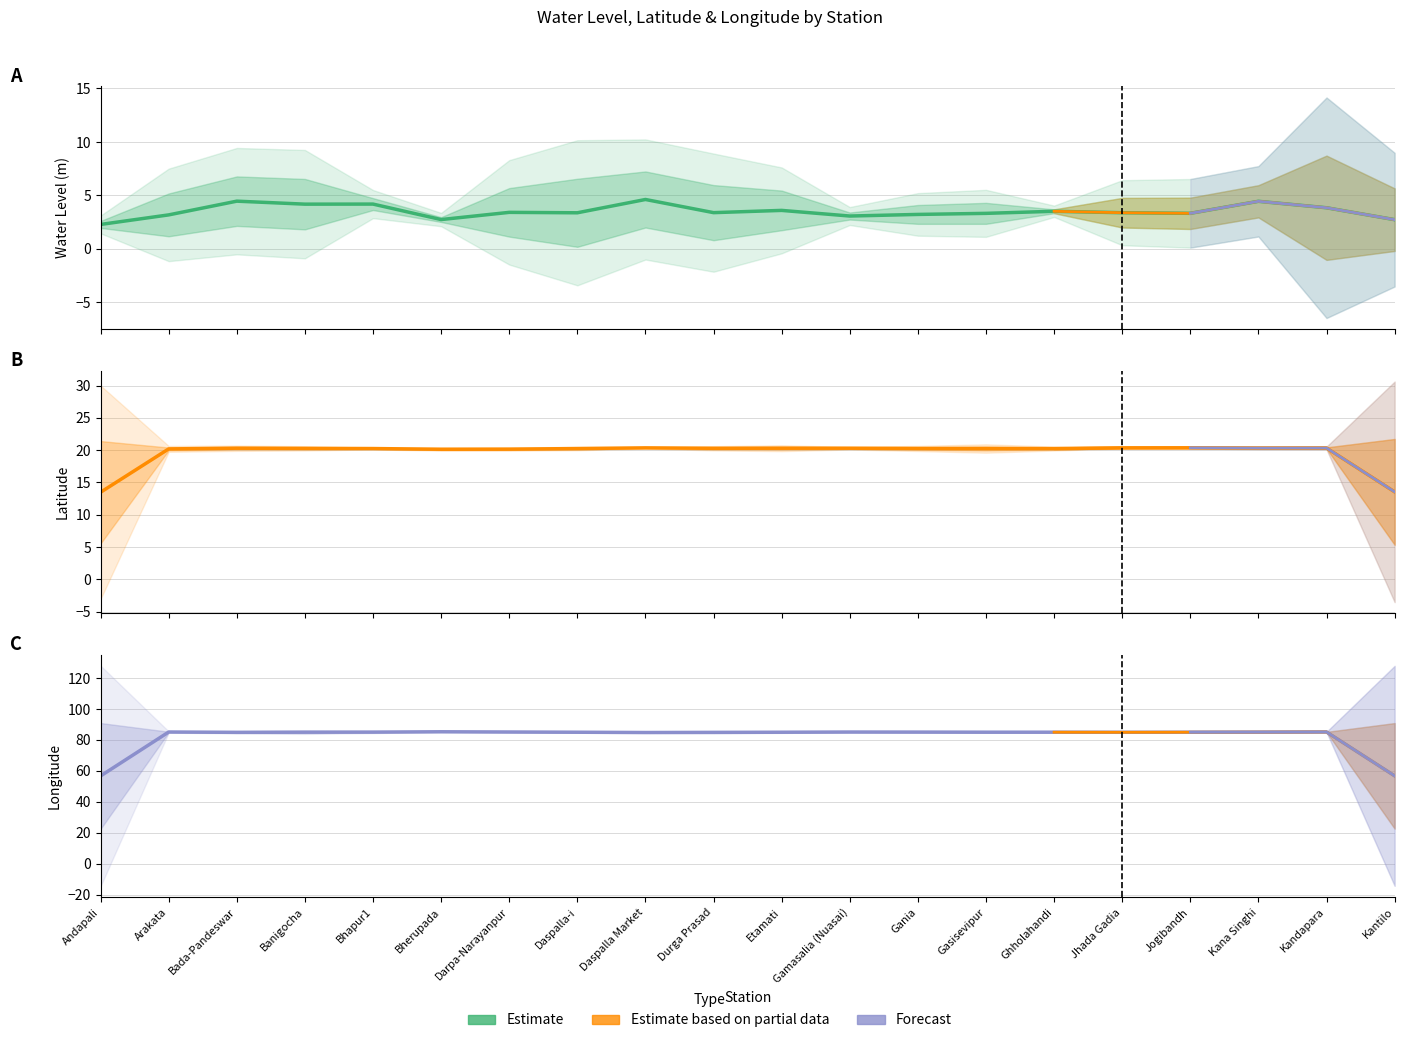

How many lines are shown in the chart?

3